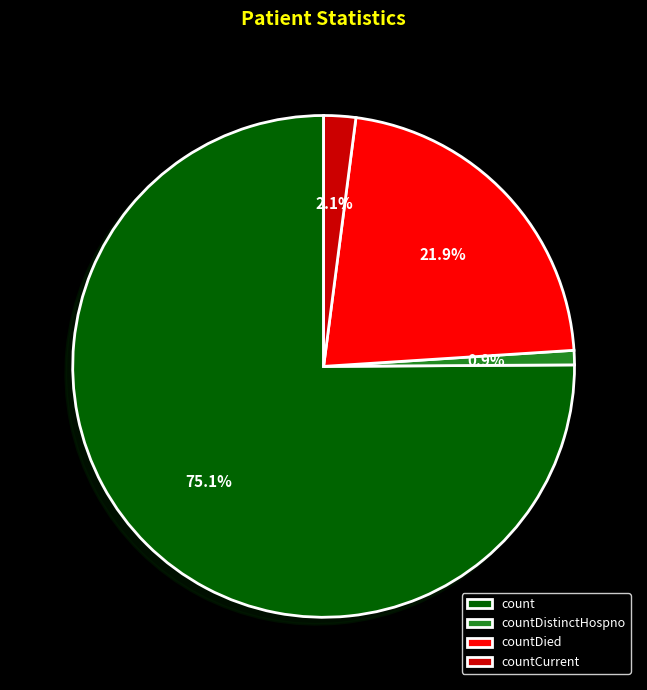

Count the number of slices in the pie.

4